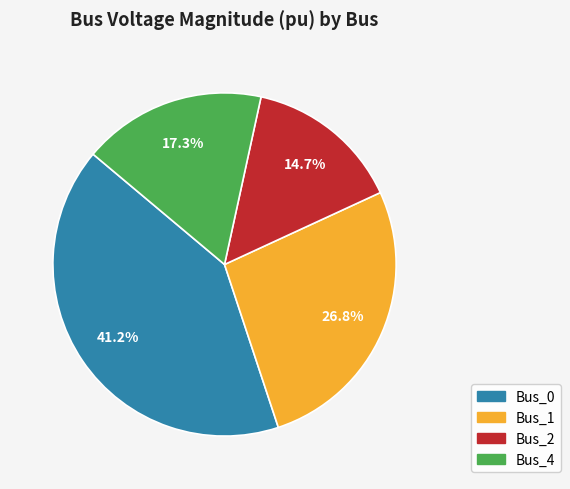

How many slices are in this pie chart?

4